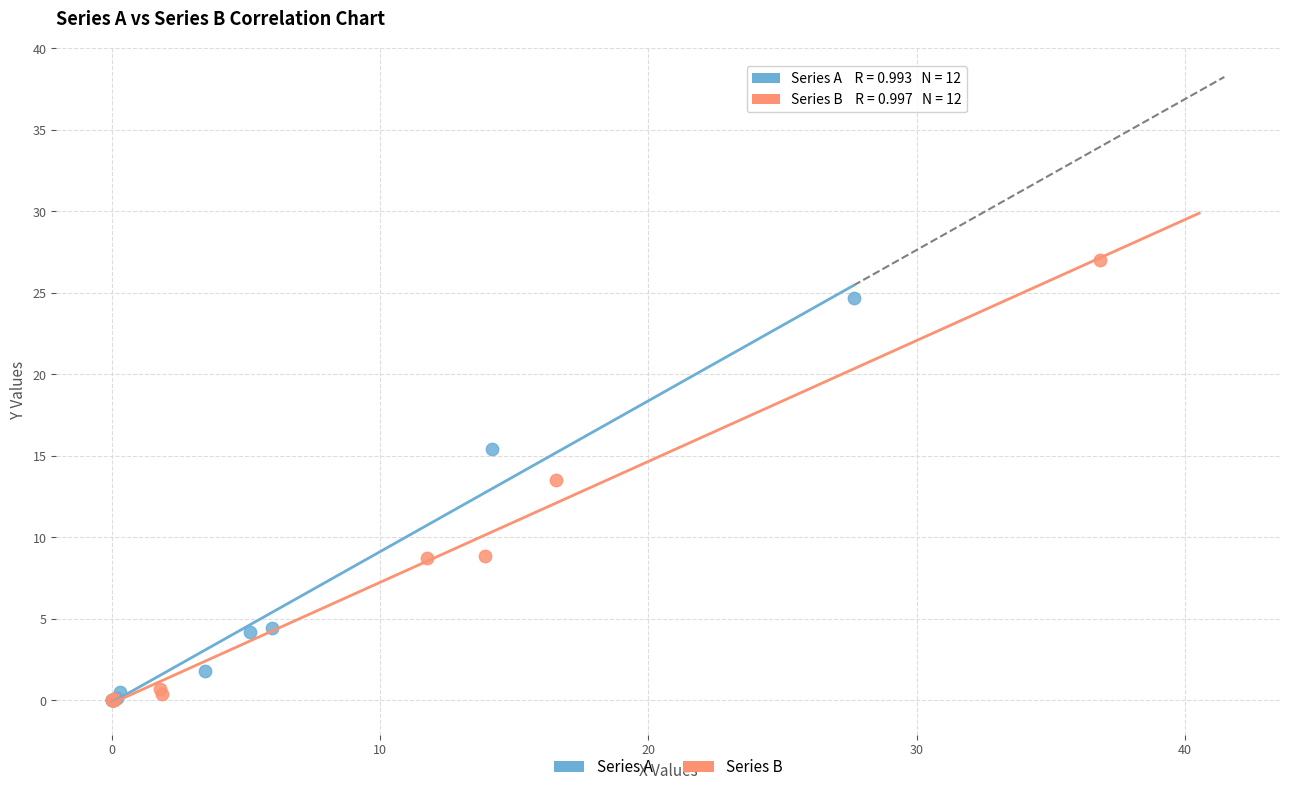

Which series reaches the maximum Y coordinate?

Series B